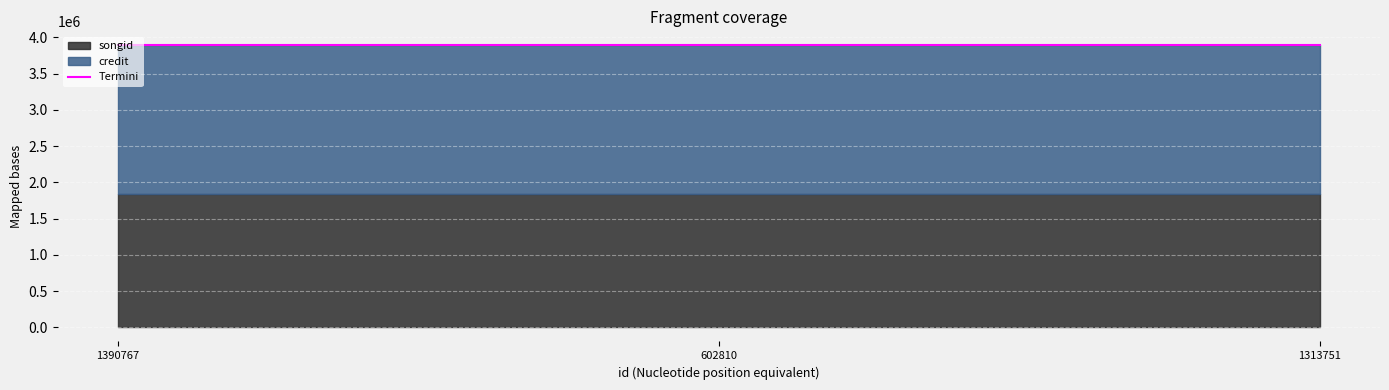

What is the minimum value shown in the chart?

1841077